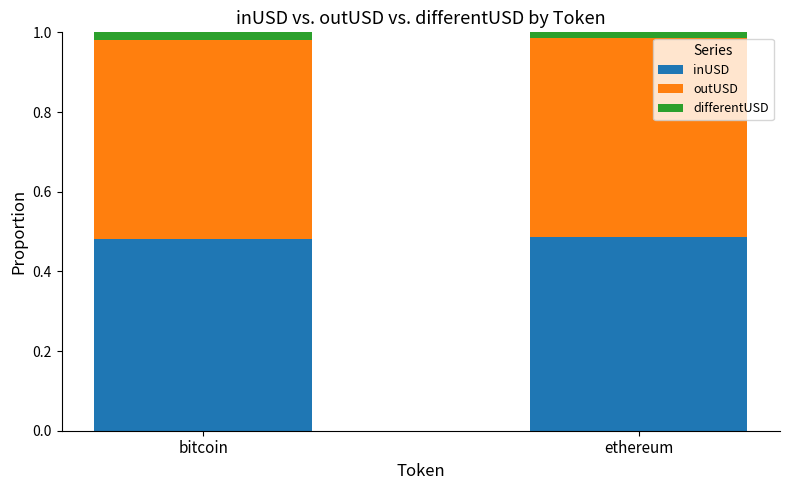

What is the sum of all inUSD values?

1.0